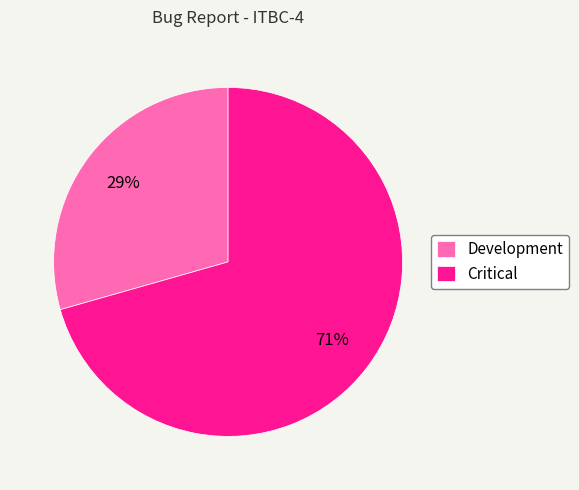

How many segments does this pie chart have?

2